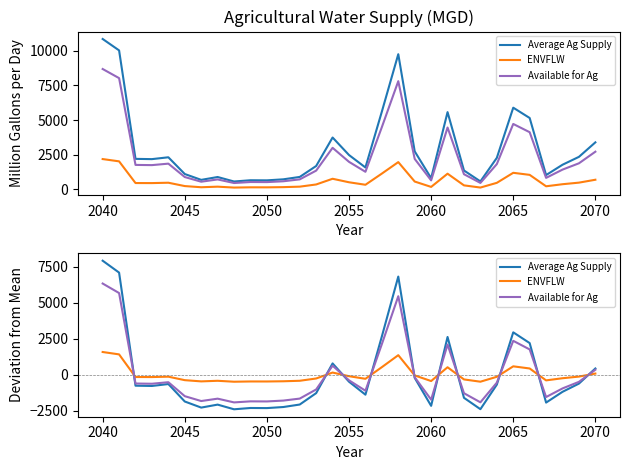

True or false: ENVFLW and Average Ag Supply intersect in this chart.

True